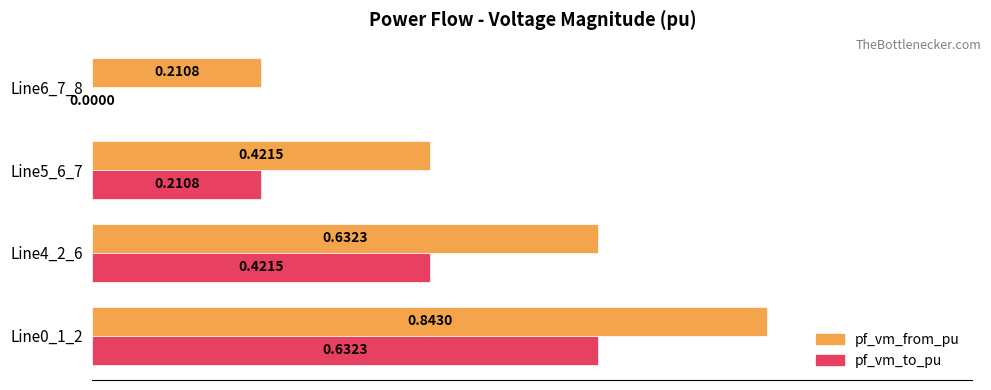

Which series has the largest total across all categories?

pf_vm_from_pu